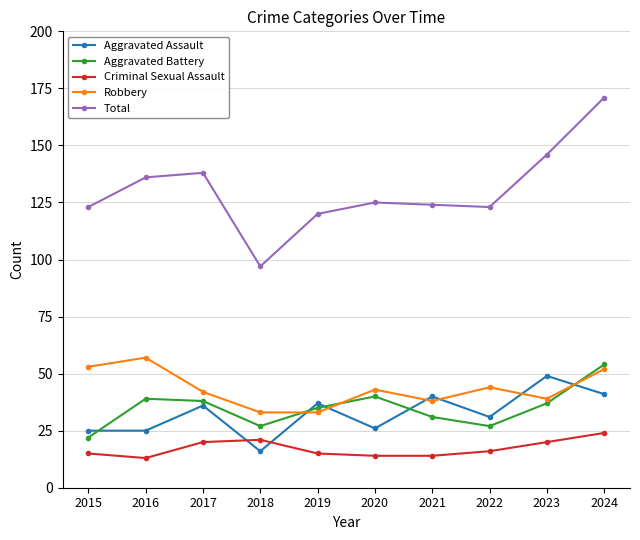

How many interior local peaks does the Aggravated Assault series have?

4